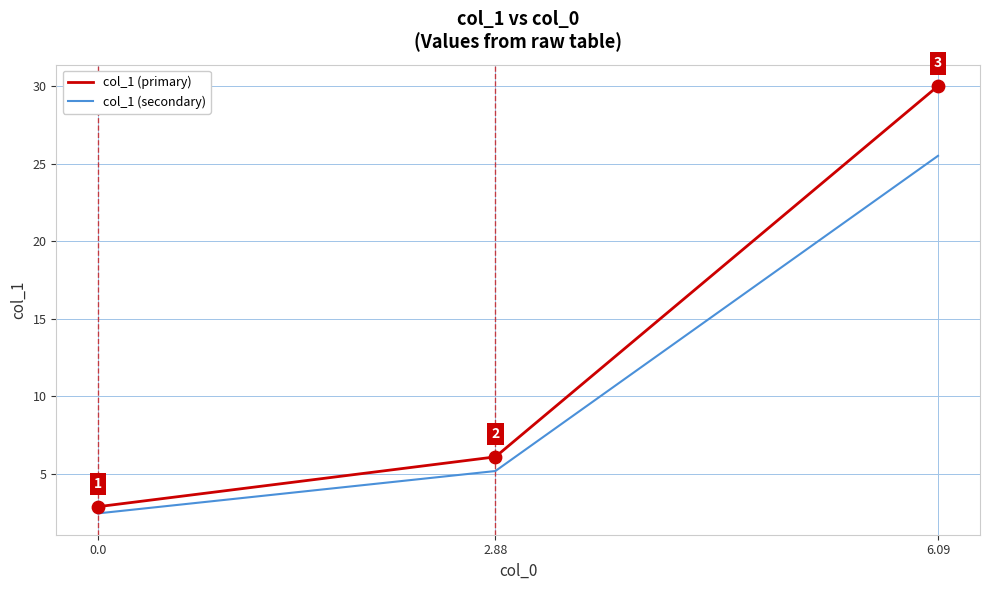

What are all the series names shown in the legend?

col_1 (primary), col_1 (secondary)